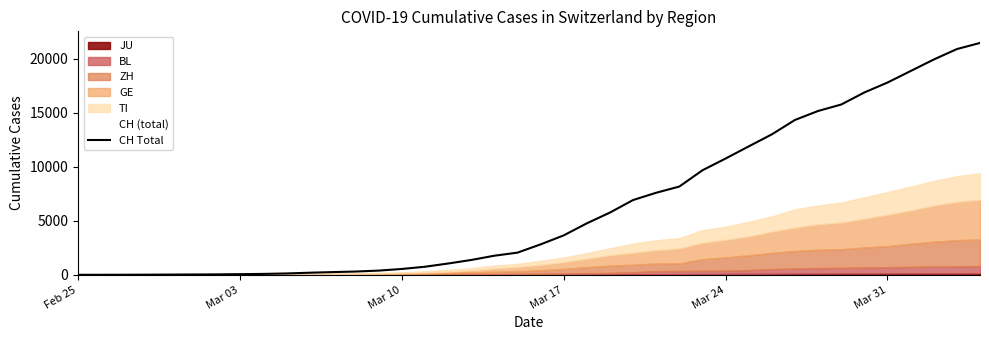

Reading left to right, transcribe all the data shown in this chart.

0	2	6	13	22	30	41	60	83	125	193	251	303	390	541	748	1045	1373	1768	2052	2817	3651	4767	5764	6923	7598	8172	9679	10766	11890	13004	14337	15169	15767	16883	17800	18867	19933	20899	21469